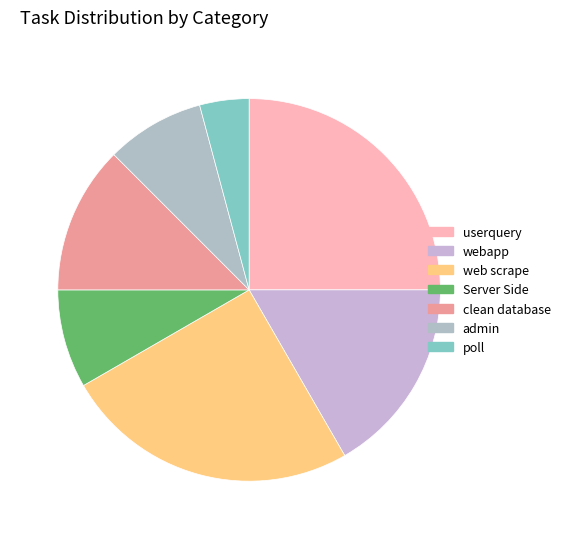

Approximately how many times larger is the value at clean database compared to poll?

3.0